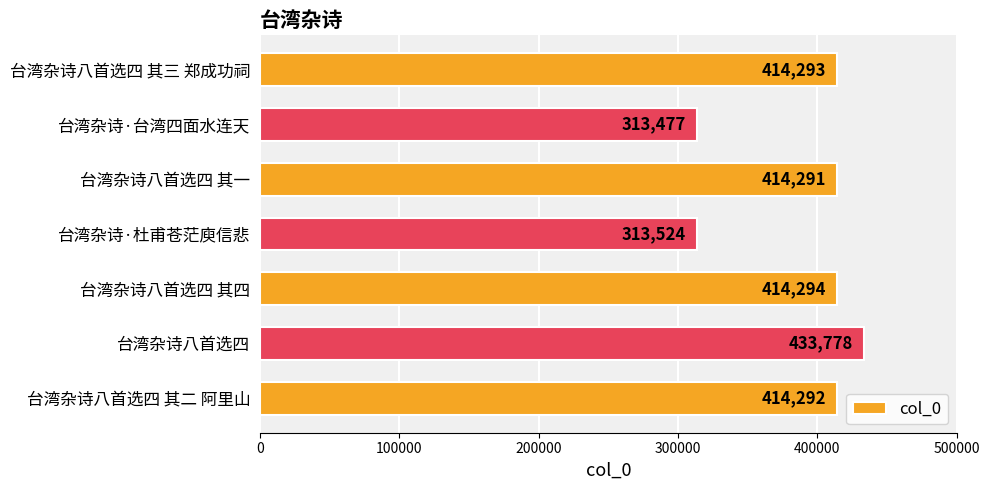

Reading top to bottom, extract all data points from this chart.

414293	313477	414291	313524	414294	433778	414292